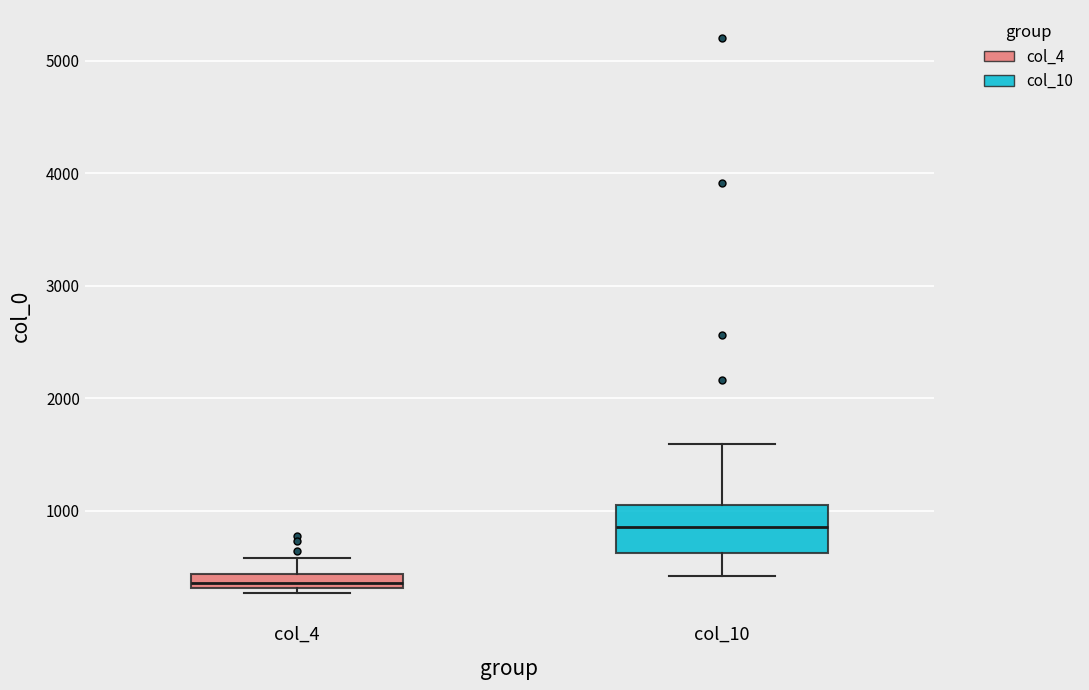

Where is the lower edge of the box for col_4 on the y-axis? The values are not printed on the chart, so give them approximately, as read against the axis.

300